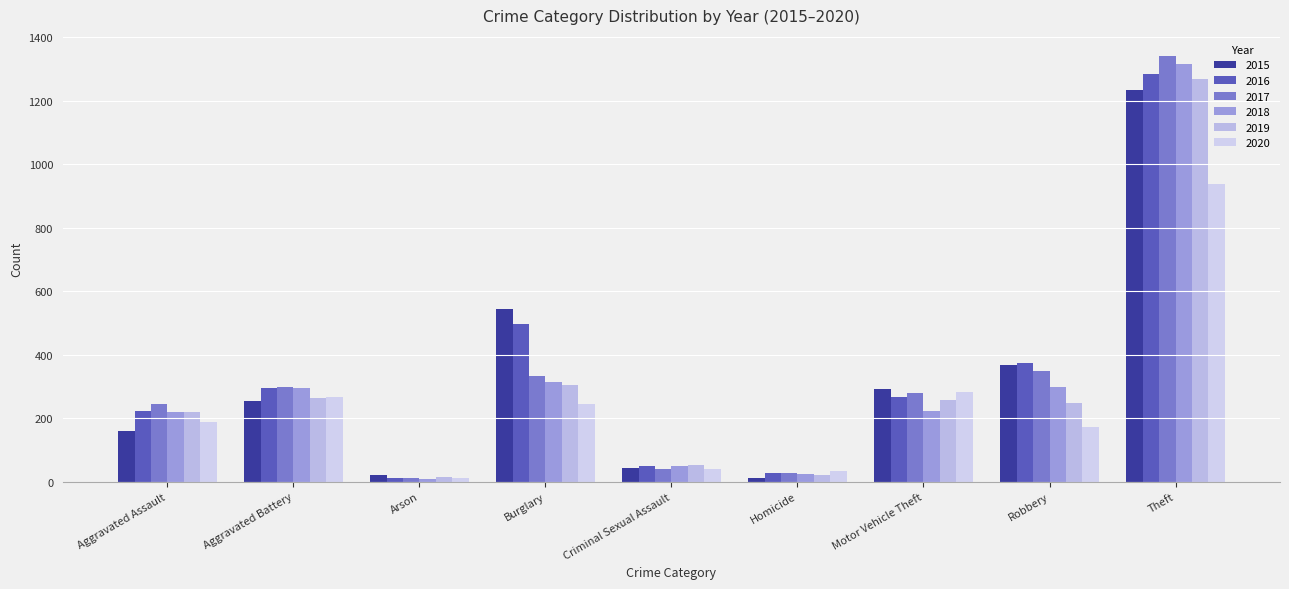

How many data points does each series have?

9